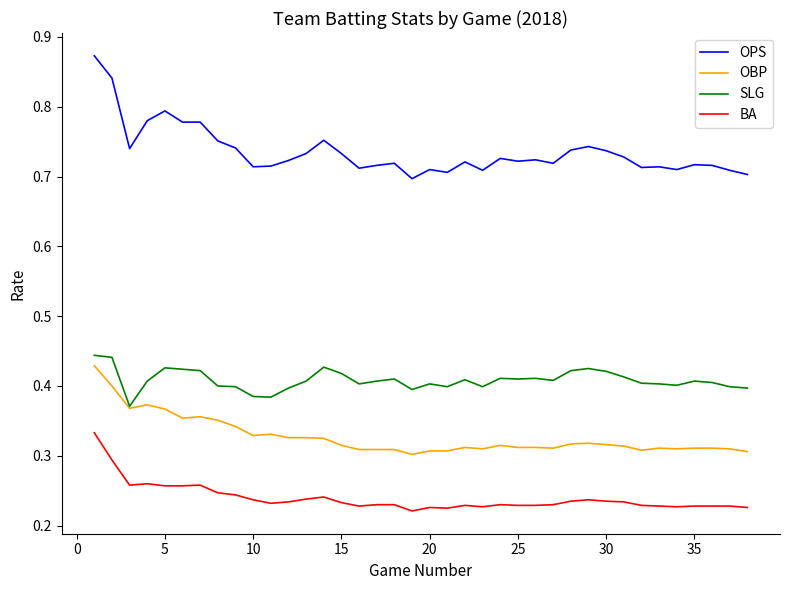

True or false: OPS and BA intersect in this chart.

False